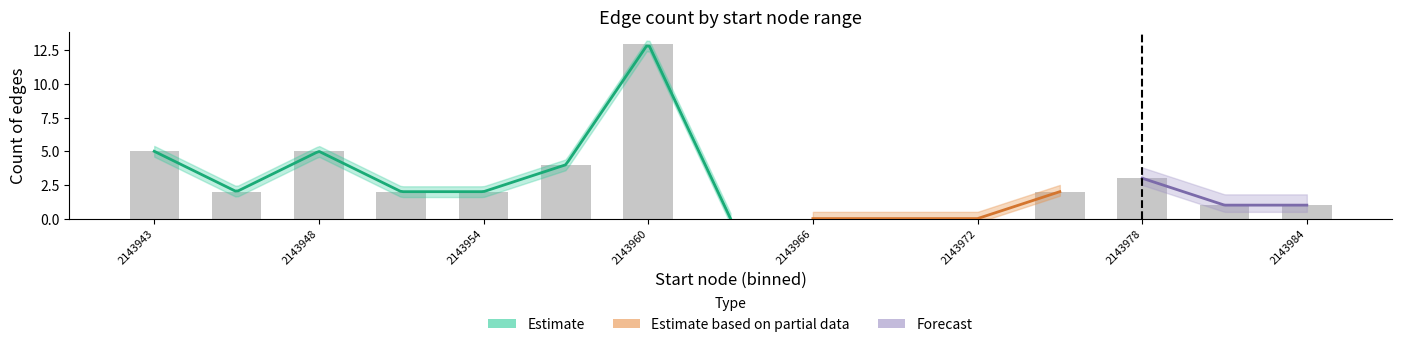

Does the chart contain any negative values?

No